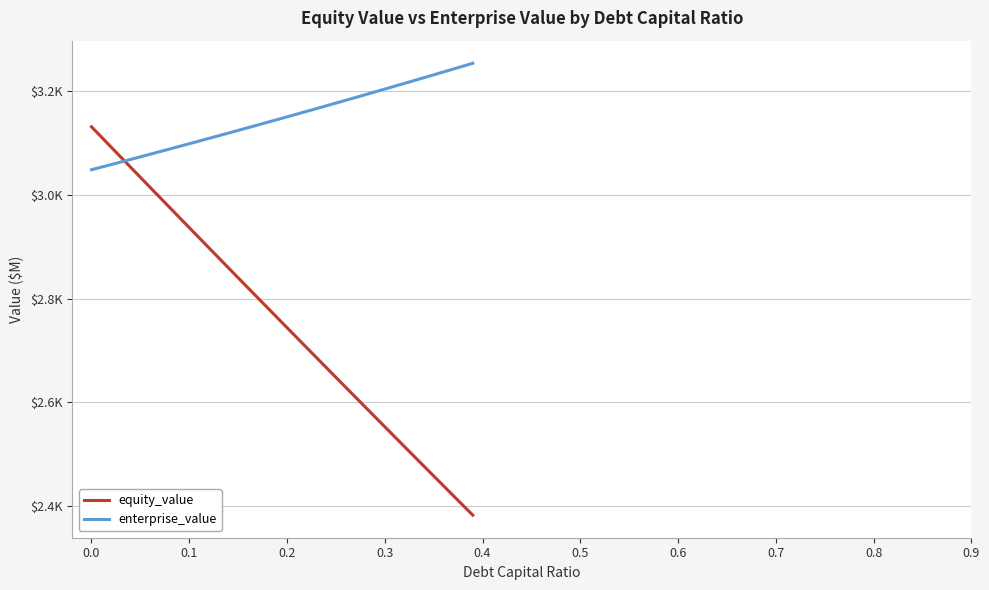

What are all the series names shown in the legend?

equity_value, enterprise_value